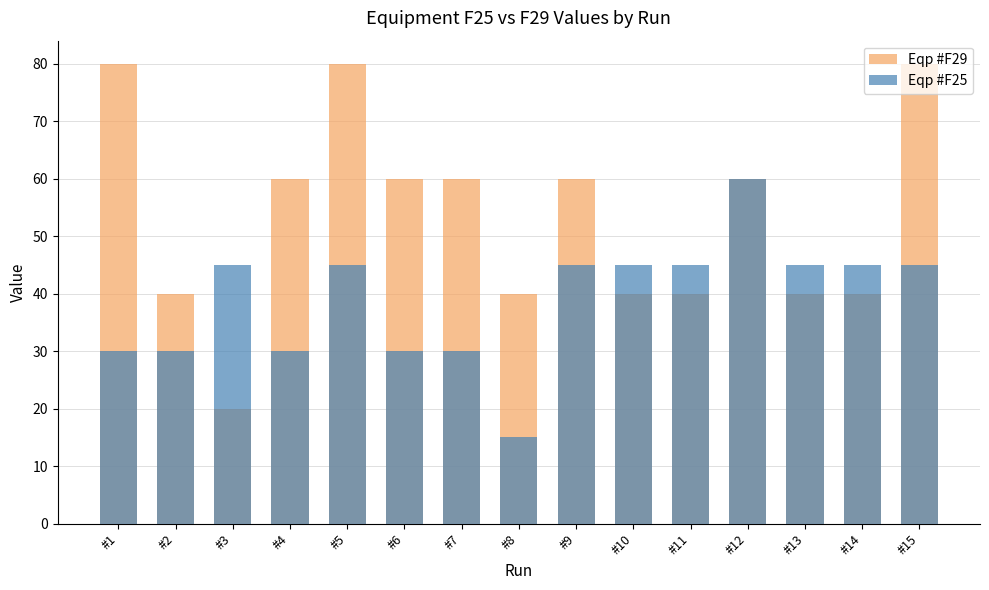

List the series in order of their overall mean, highest first.

Eqp #F29, Eqp #F25